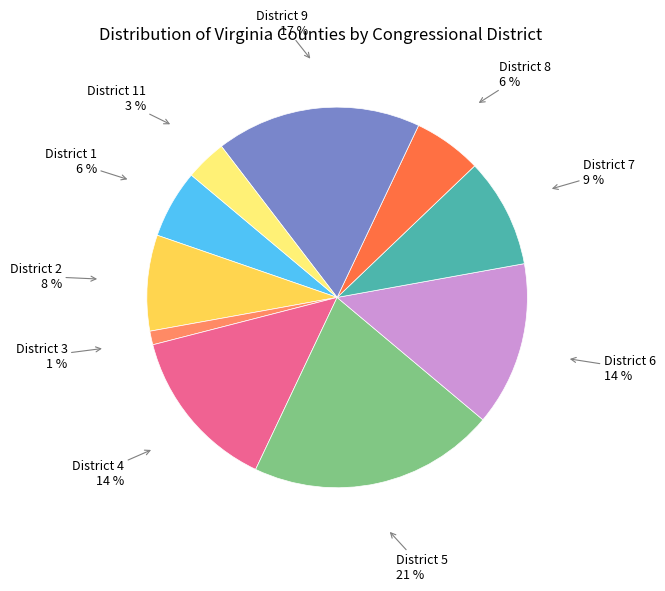

Between District 3 and District 4, which is larger?

District 4